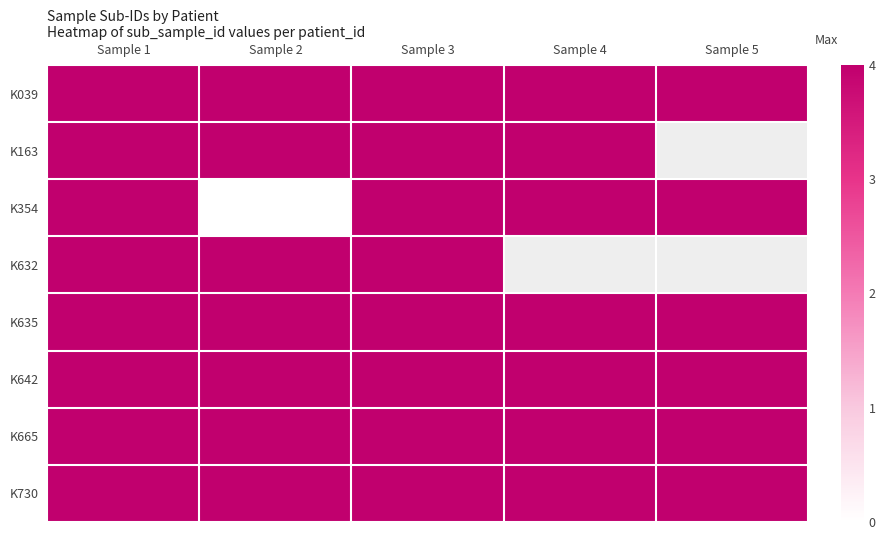

Which has a higher value, Sample 2 or Sample 5?

Sample 2